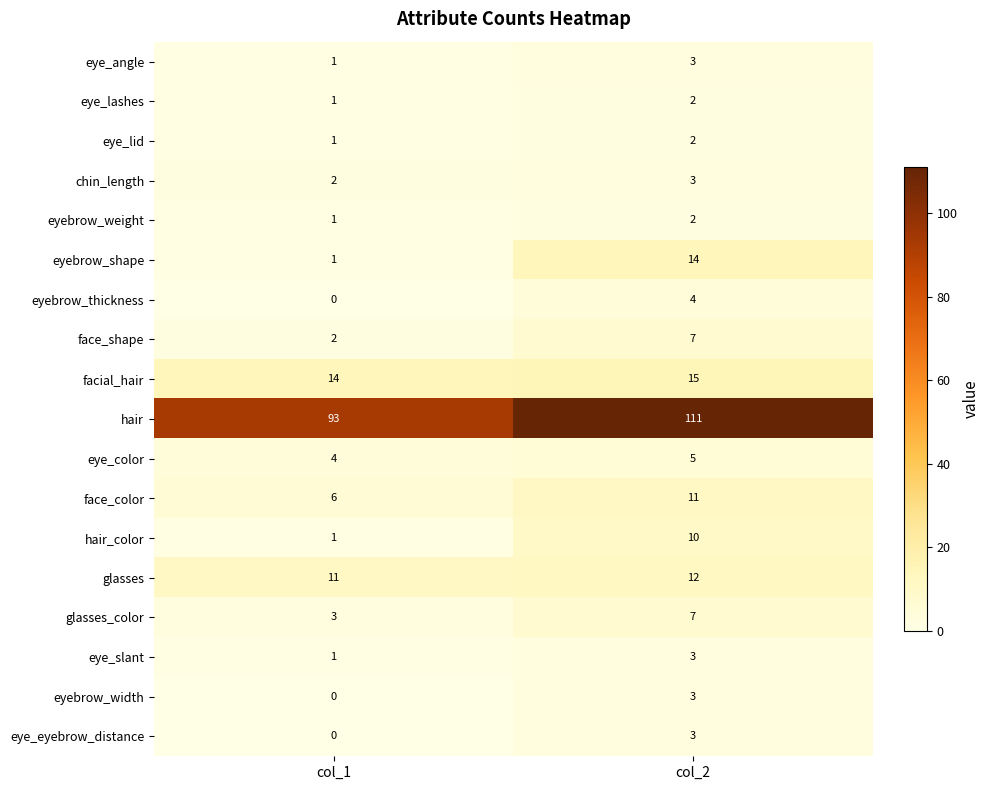

What is the sum of all glasses values?

23